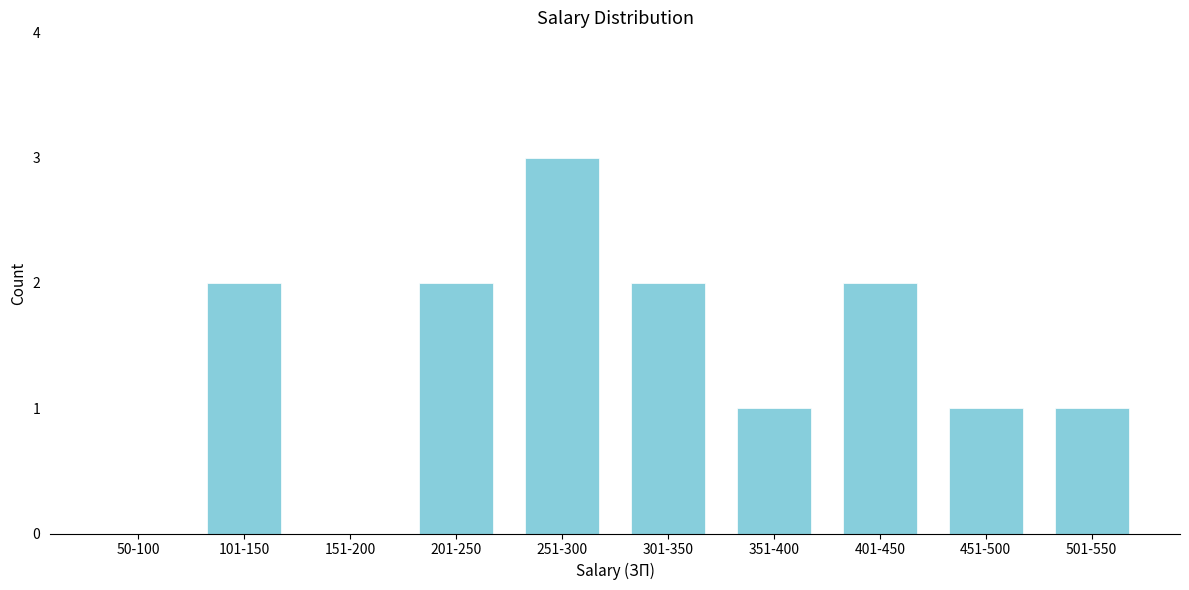

Reading right to left, transcribe all the data shown in this chart.

501-550=1	451-500=1	401-450=2	351-400=1	301-350=2	251-300=3	201-250=2	151-200=0	101-150=2	50-100=0